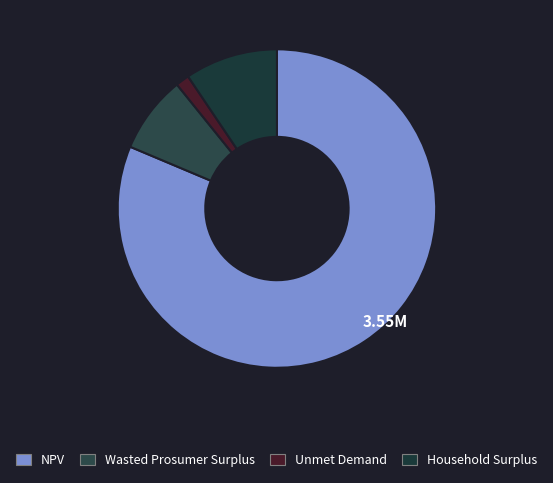

How many slices are in this pie chart?

4